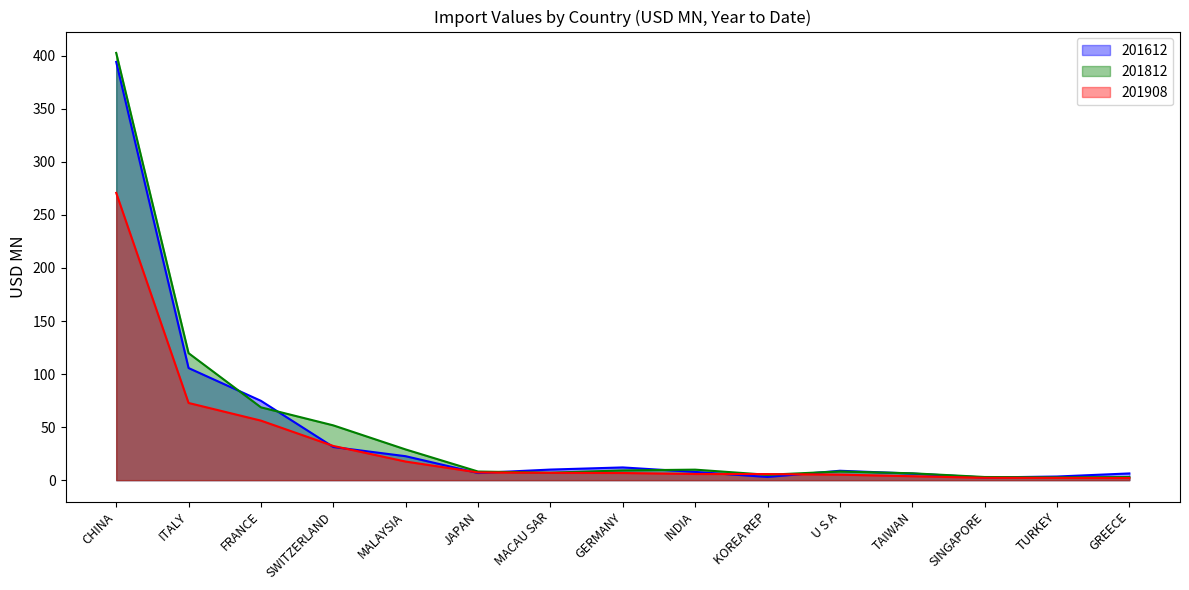

How many values in the 201612 series exceed 8?

8